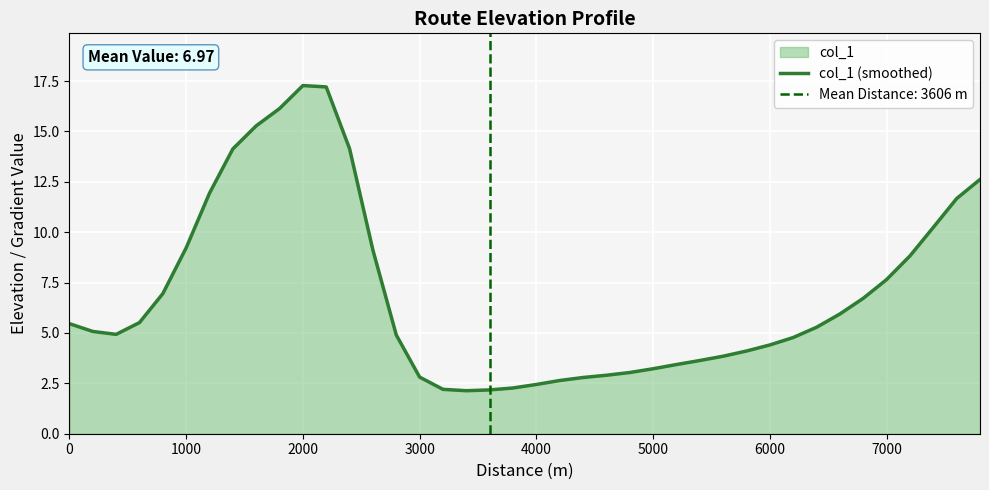

Where is the first local maximum?

2000